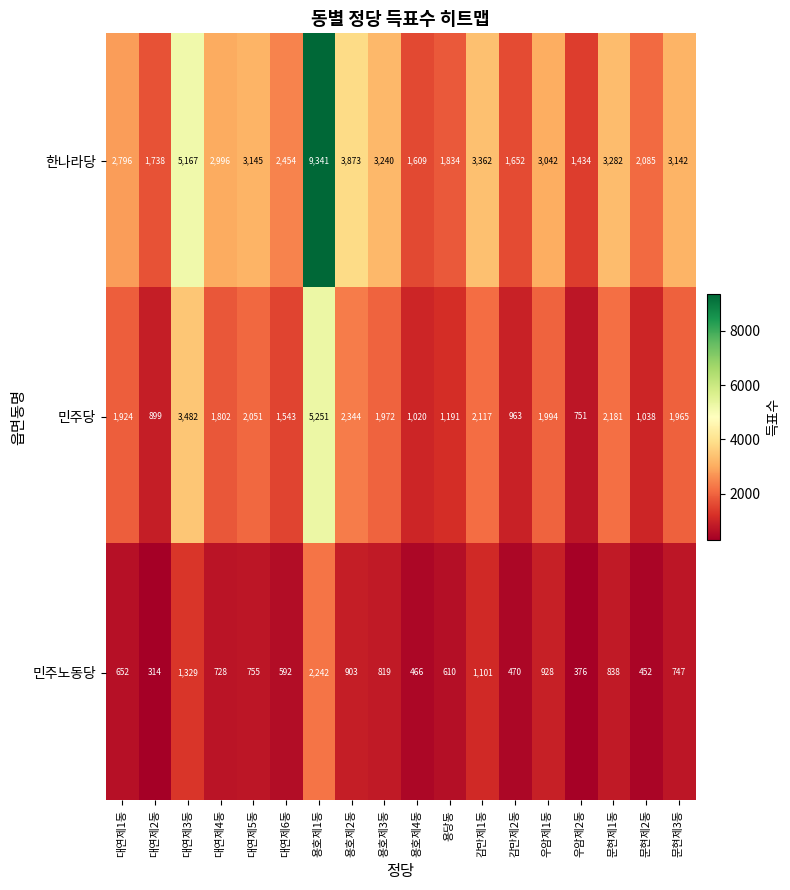

What is the sum of all 민주당 values?

34488